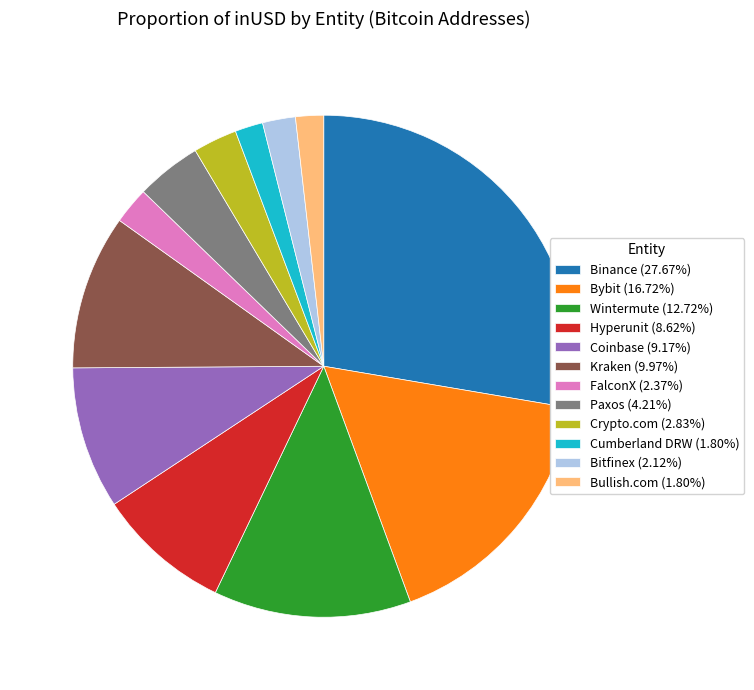

Does Hyperunit account for over 50% of the chart?

No